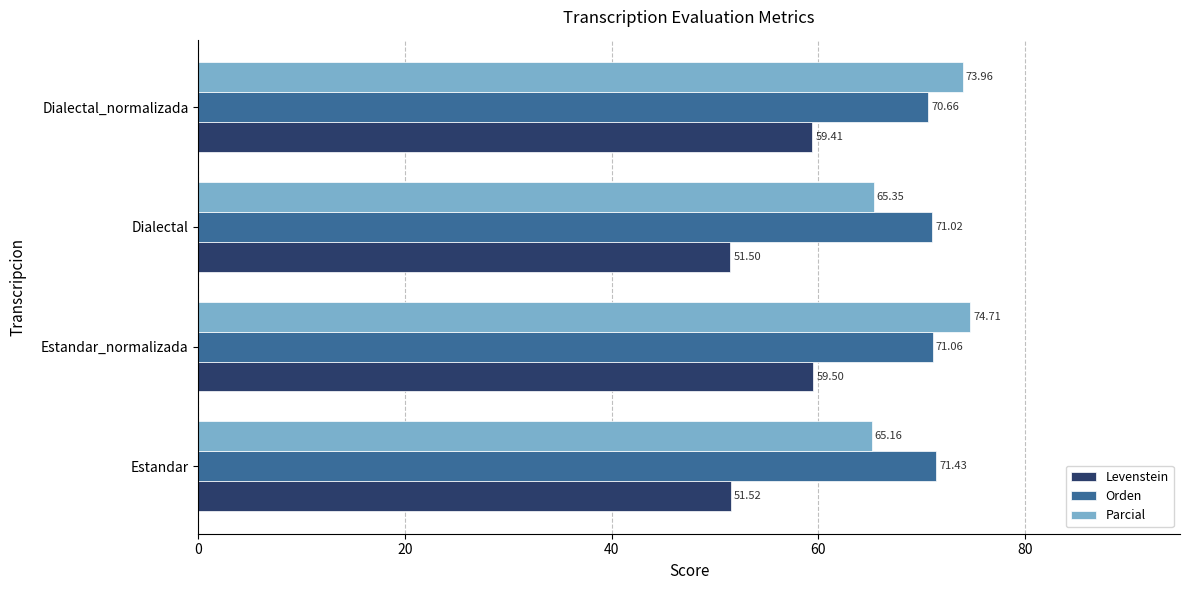

What is the sum of the Parcial values at Dialectal_normalizada and Estandar_normalizada?

148.7